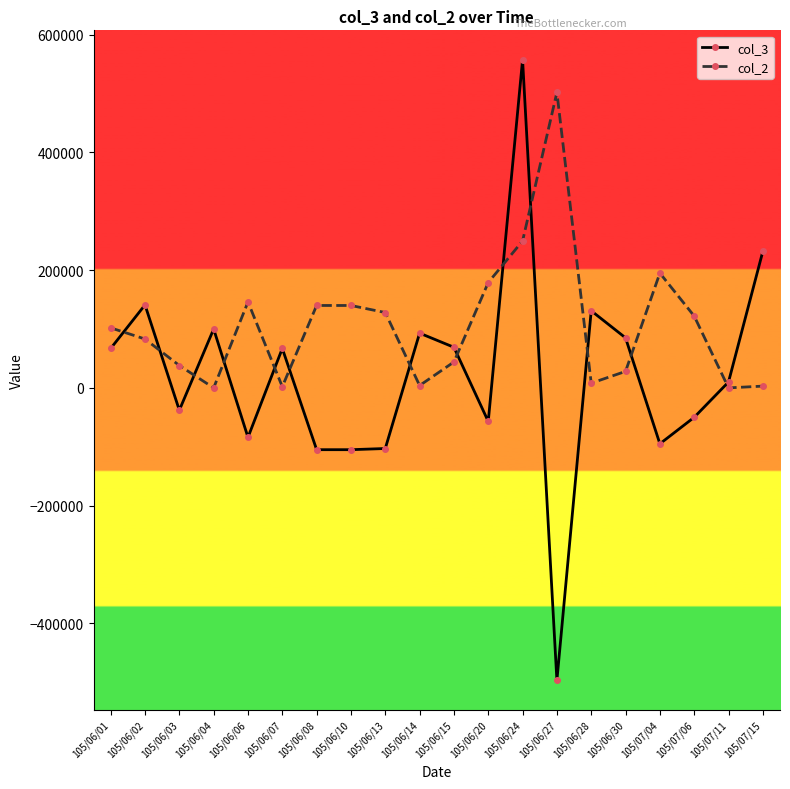

What position from the left is 105/06/04?

4